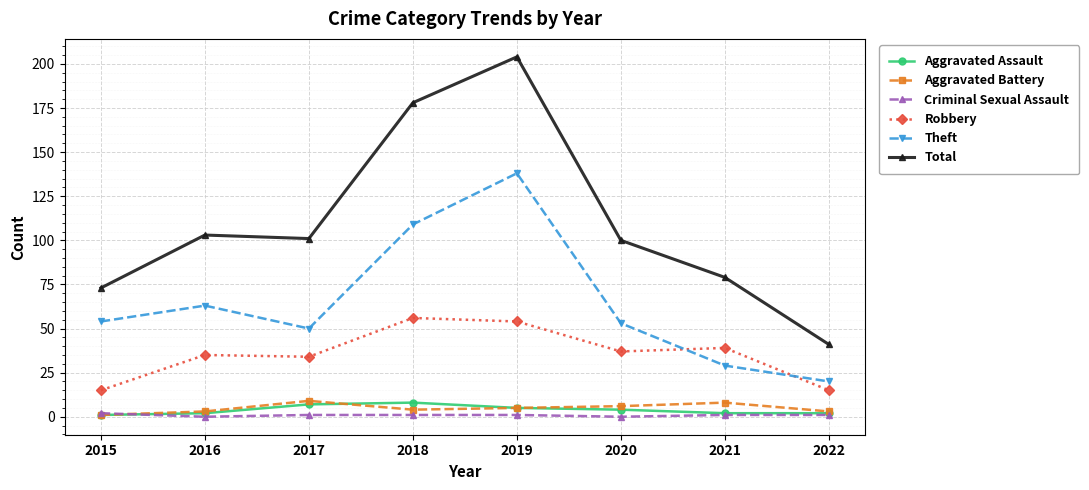

Reading left to right, what are all the values shown in this chart?

Aggravated Assault: 2015=1	2016=2	2017=7	2018=8	2019=5	2020=4	2021=2	2022=2
Aggravated Battery: 2015=1	2016=3	2017=9	2018=4	2019=5	2020=6	2021=8	2022=3
Criminal Sexual Assault: 2015=2	2016=0	2017=1	2018=1	2019=1	2020=0	2021=1	2022=1
Robbery: 2015=15	2016=35	2017=34	2018=56	2019=54	2020=37	2021=39	2022=15
Theft: 2015=54	2016=63	2017=50	2018=109	2019=138	2020=53	2021=29	2022=20
Total: 2015=73	2016=103	2017=101	2018=178	2019=204	2020=100	2021=79	2022=41